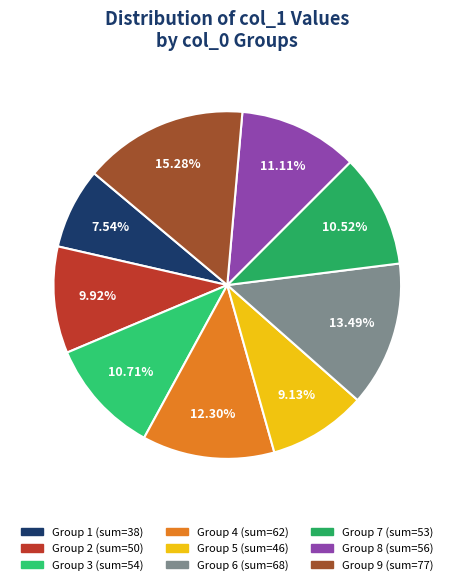

Does any single category account for the majority?

No